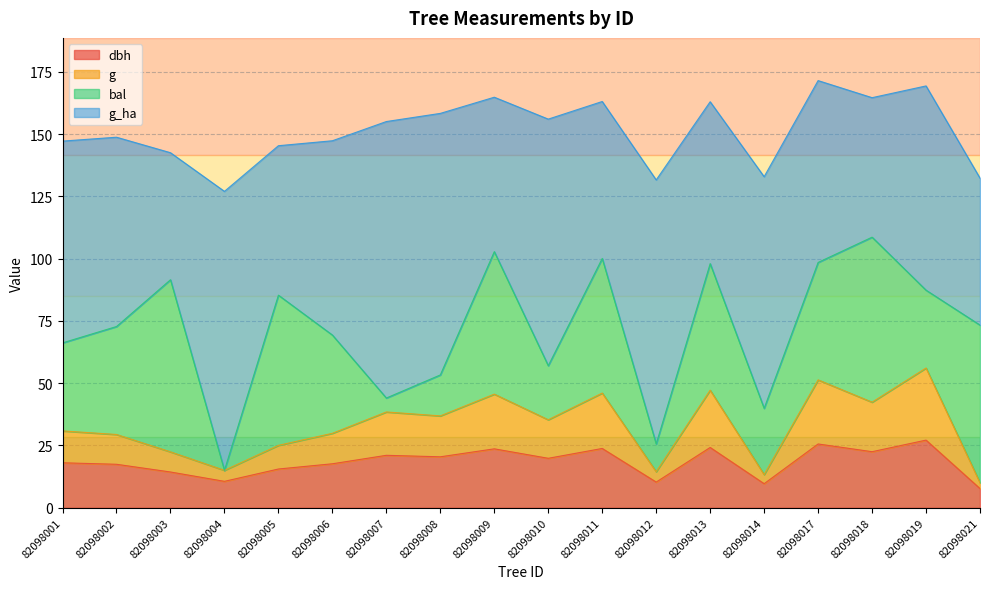

True or false: dbh and g intersect in this chart.

False